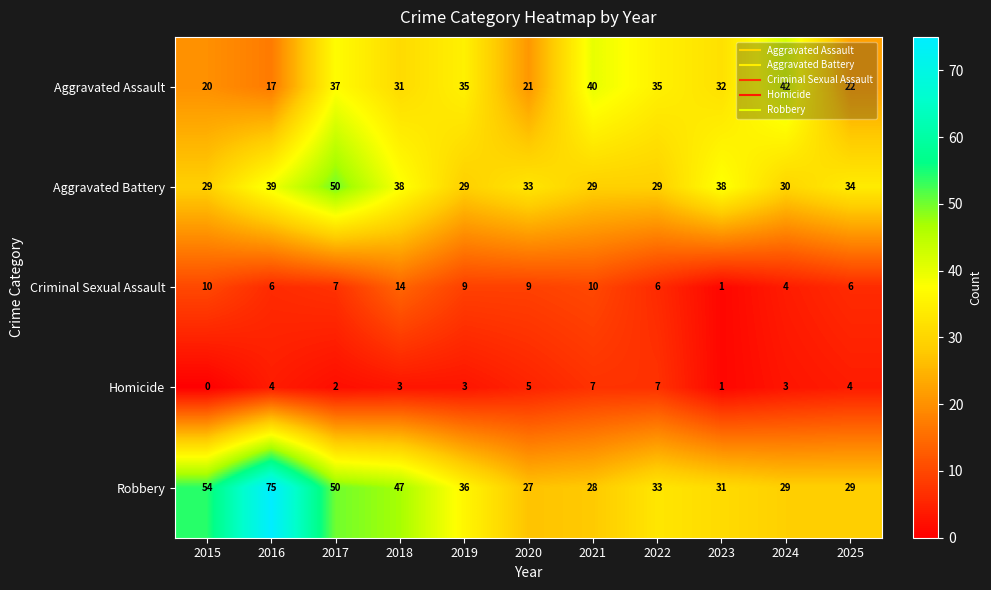

What is the sum of all Criminal Sexual Assault values?

82